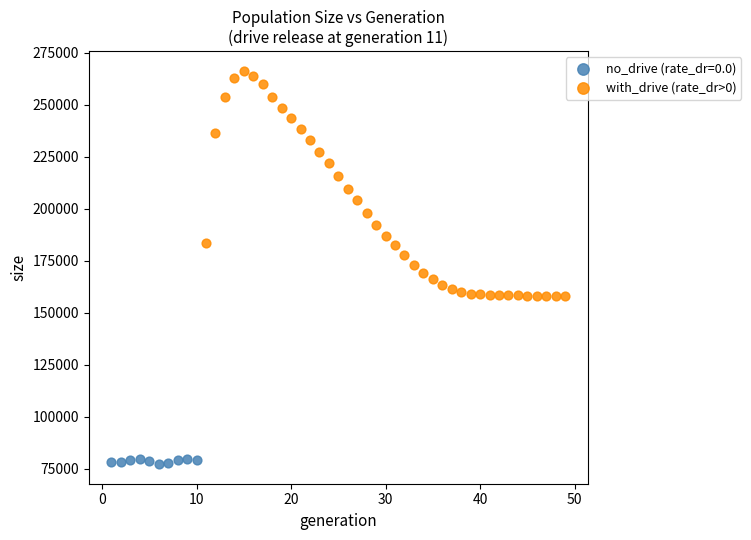

Which series reaches the minimum Y coordinate?

no_drive (rate_dr=0.0)